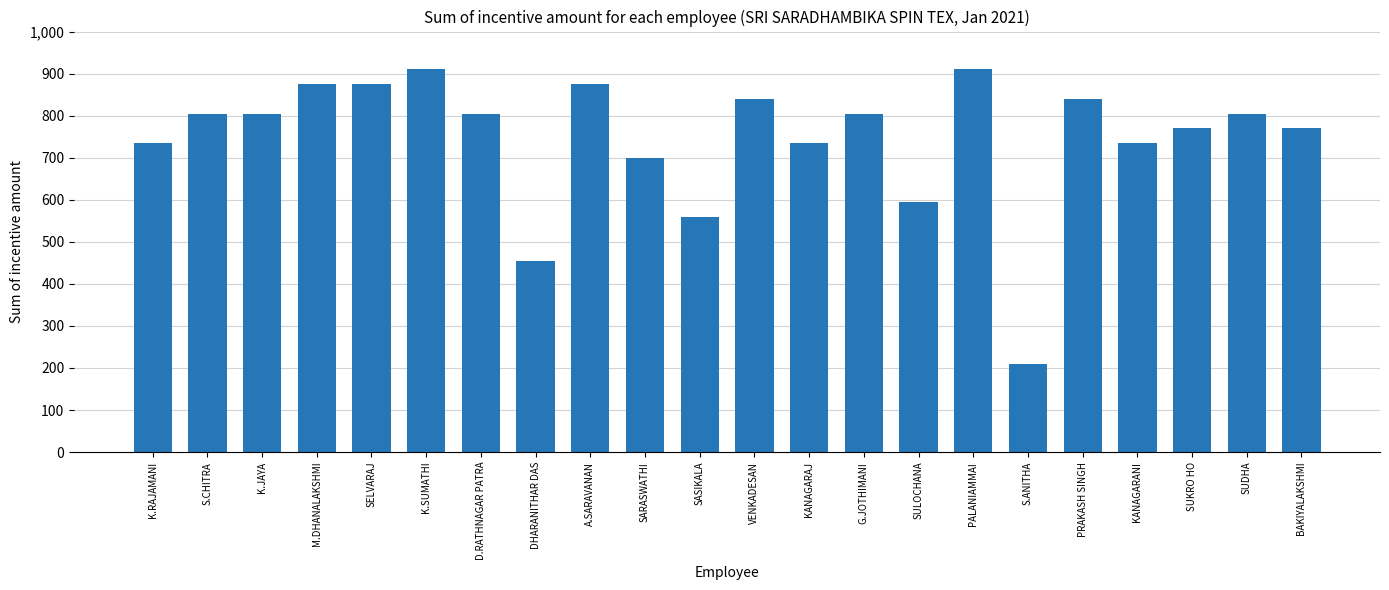

What is the minimum value shown in the chart?

210